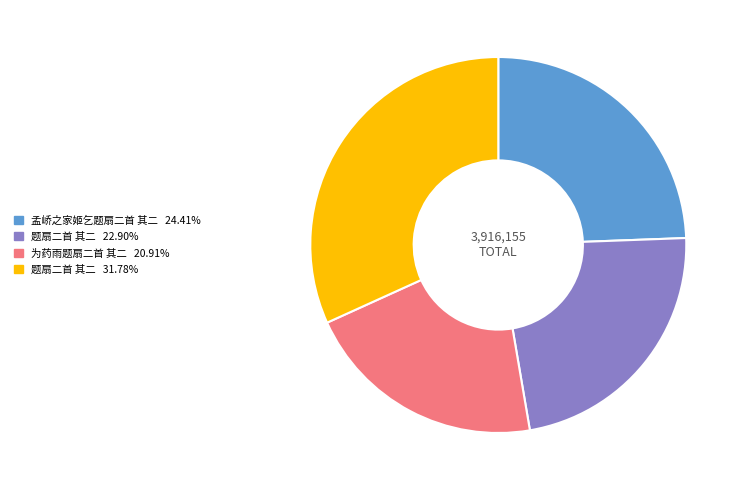

Is there any slice that represents more than half of the pie?

No